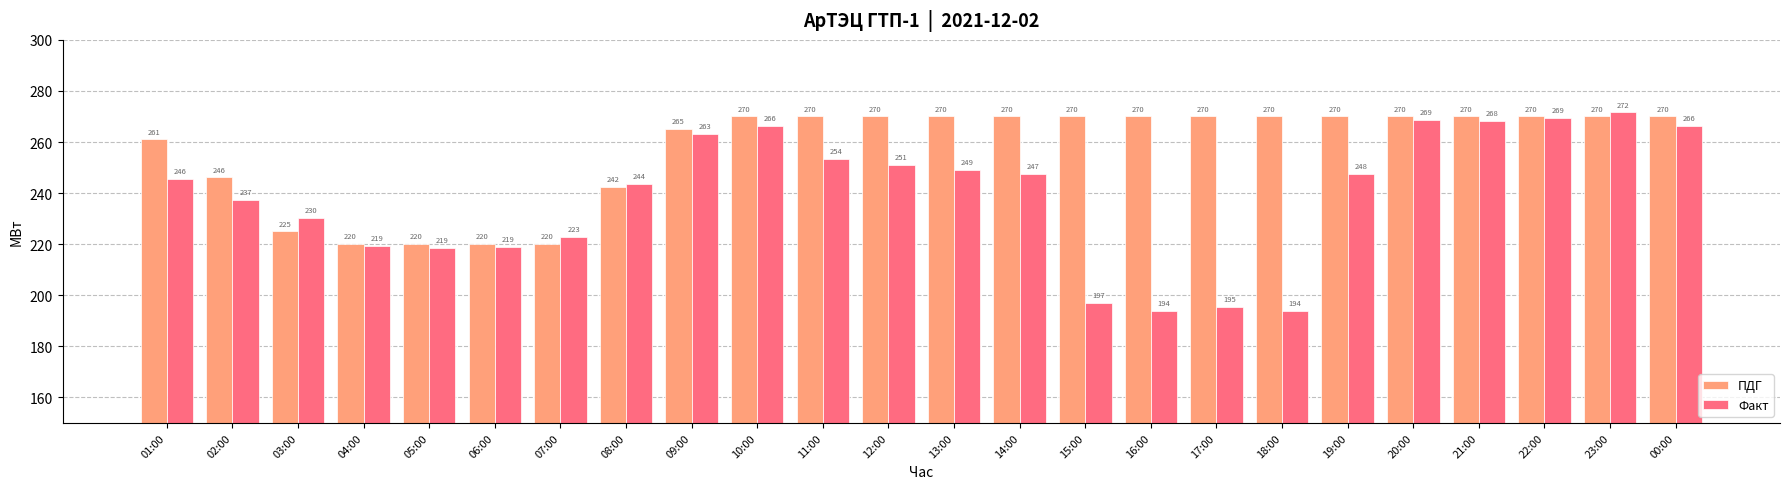

The value of Факт at 19:00 is 247.7. True or false?

True